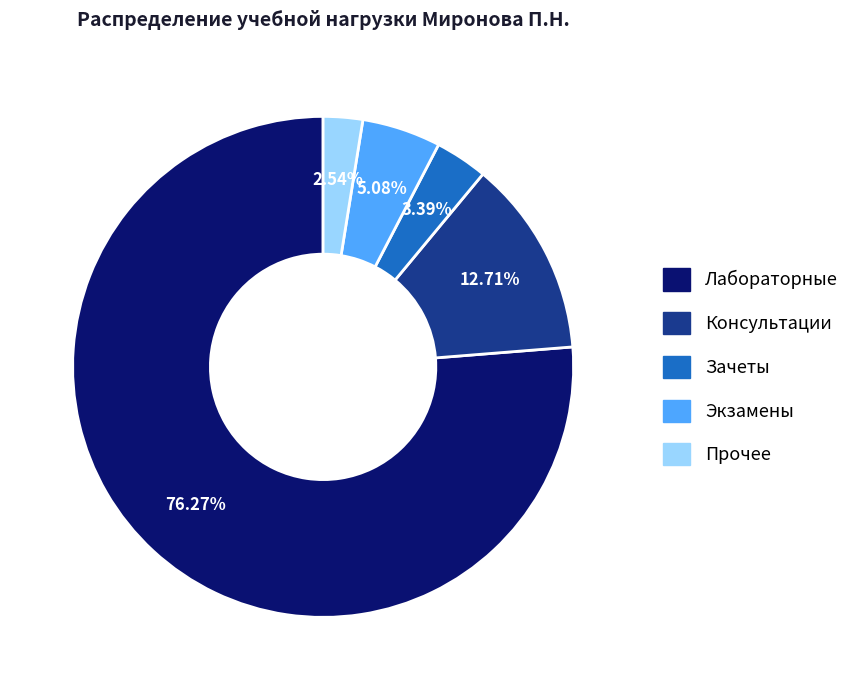

Between Консультации and Зачеты, which is larger?

Консультации